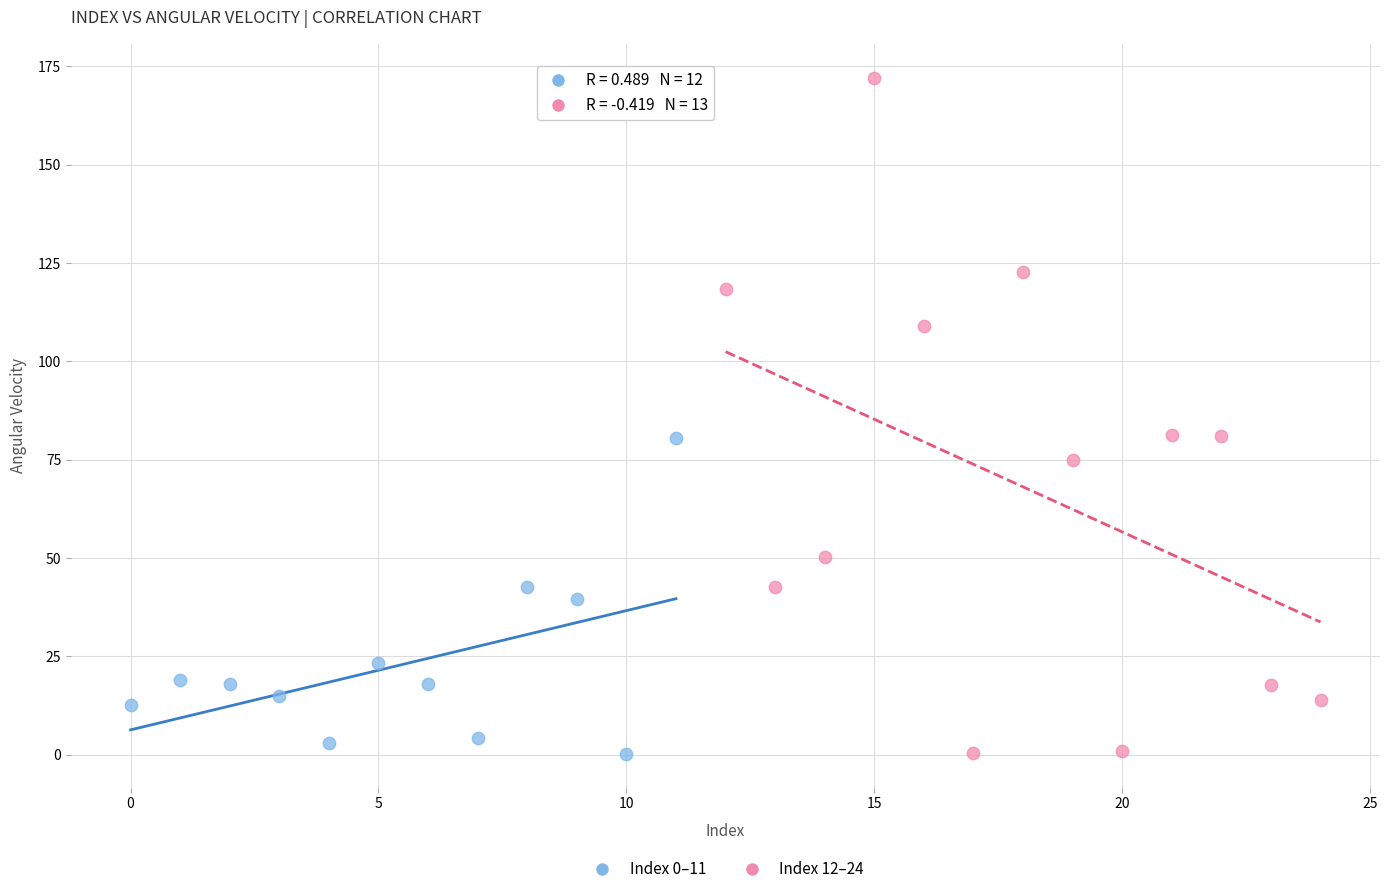

Which series contains the highest Y value?

Index 12–24